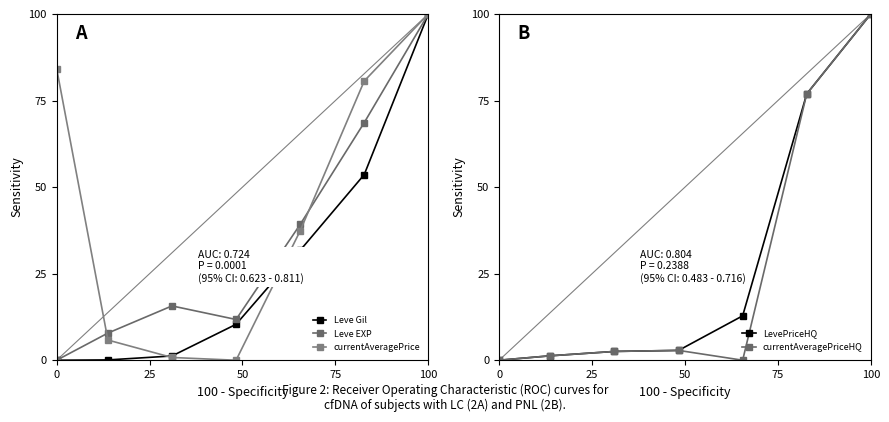

How many values in Leve EXP are above zero?

6